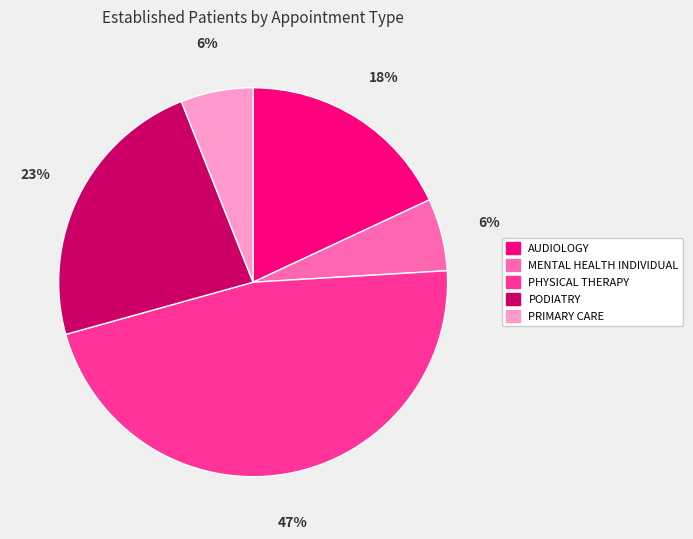

What is the largest slice in the pie chart?

PHYSICAL THERAPY